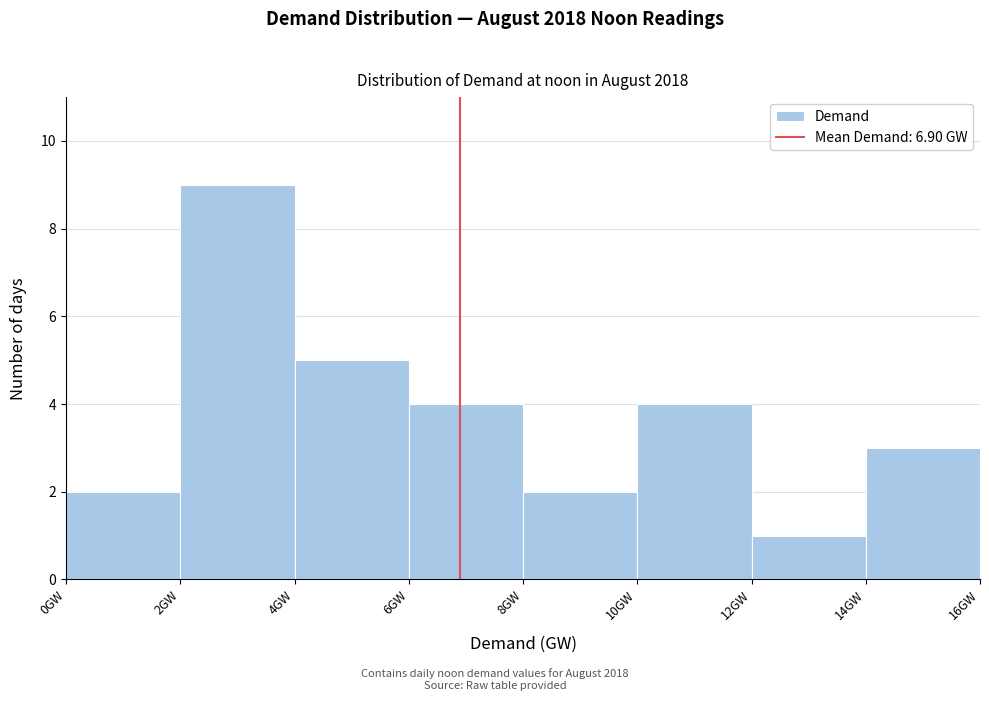

How tall is the bar that spans 8 to 10 on the x-axis? The values are not printed on the chart, so give them approximately, as read against the axis.

2